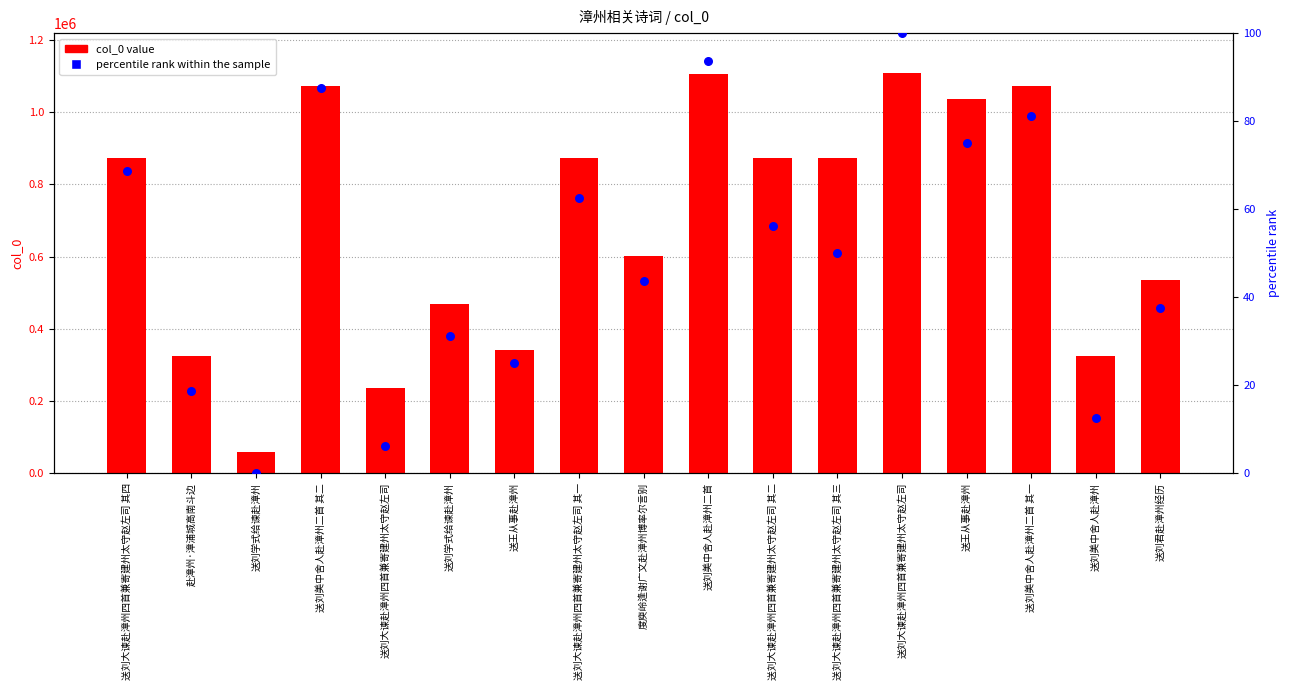

Which series has the largest total across all categories?

col_0 value